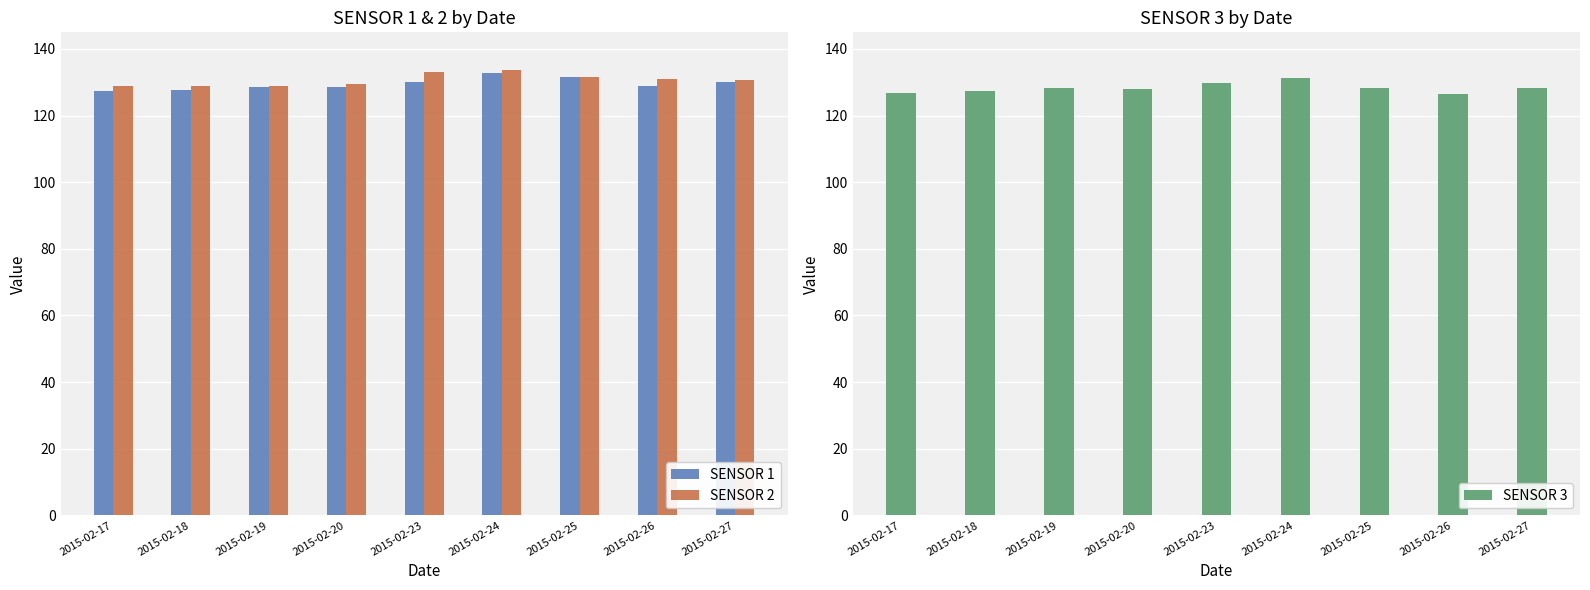

Which category has the highest value in the SENSOR 2 series?

2015-02-24